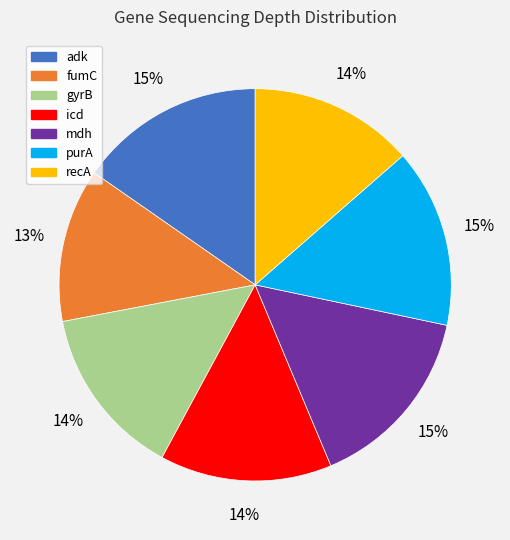

What is the smallest slice in the pie chart?

fumC